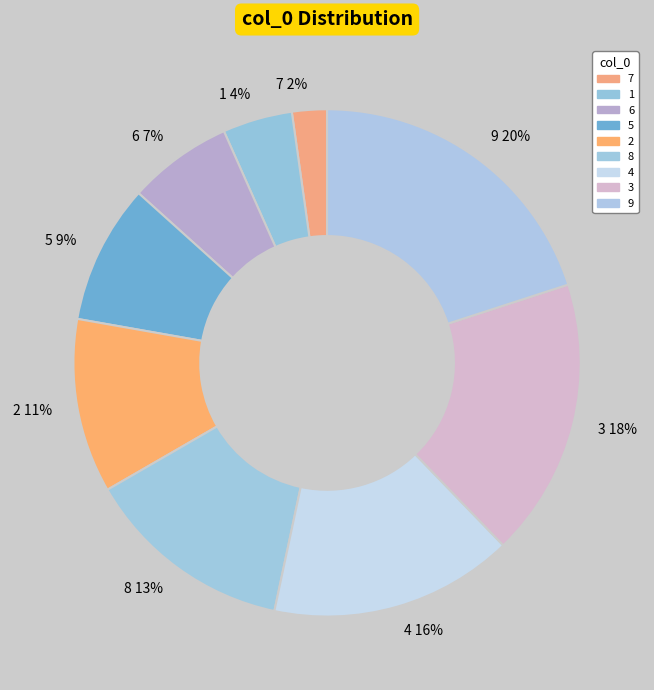

Do 2 and 9 together represent more than half of the pie?

No